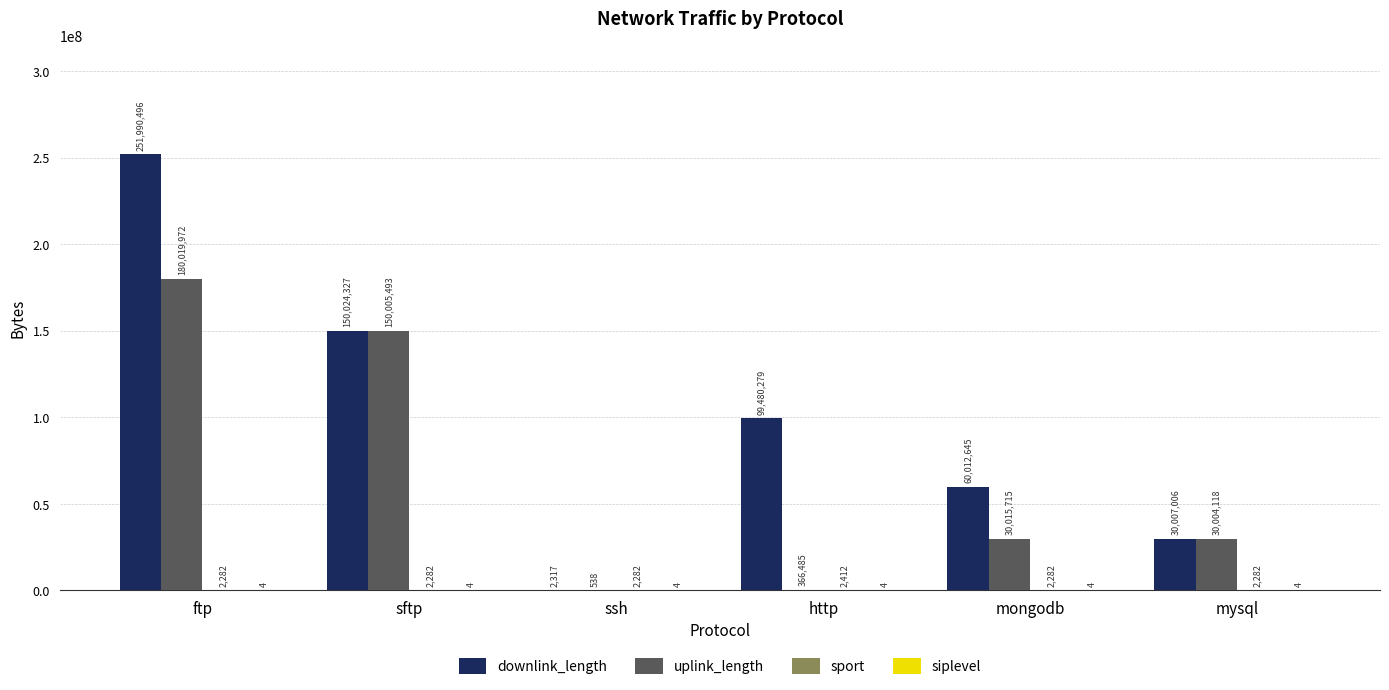

Where does the uplink_length series first go above 30015715?

ftp